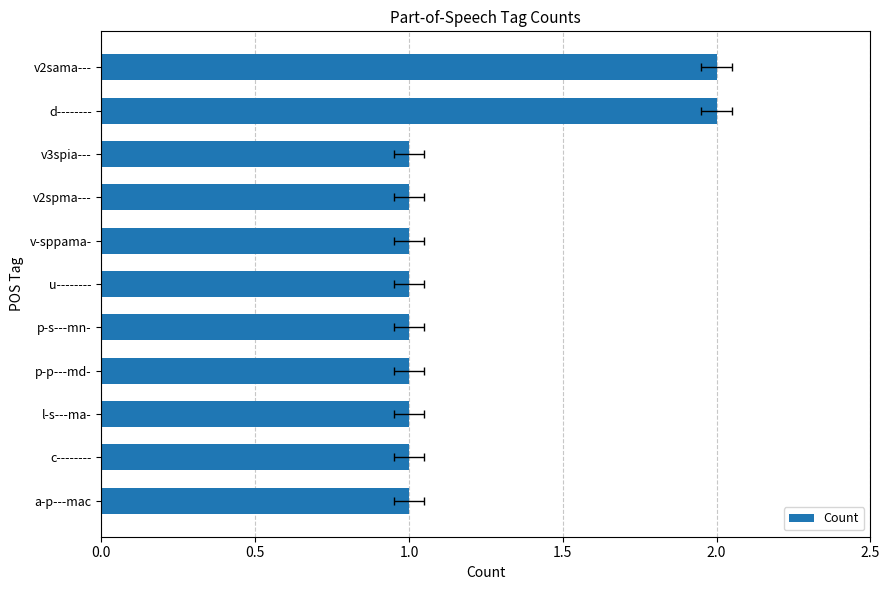

Which has a higher value, v2spma--- or p-p---md-?

v2spma---